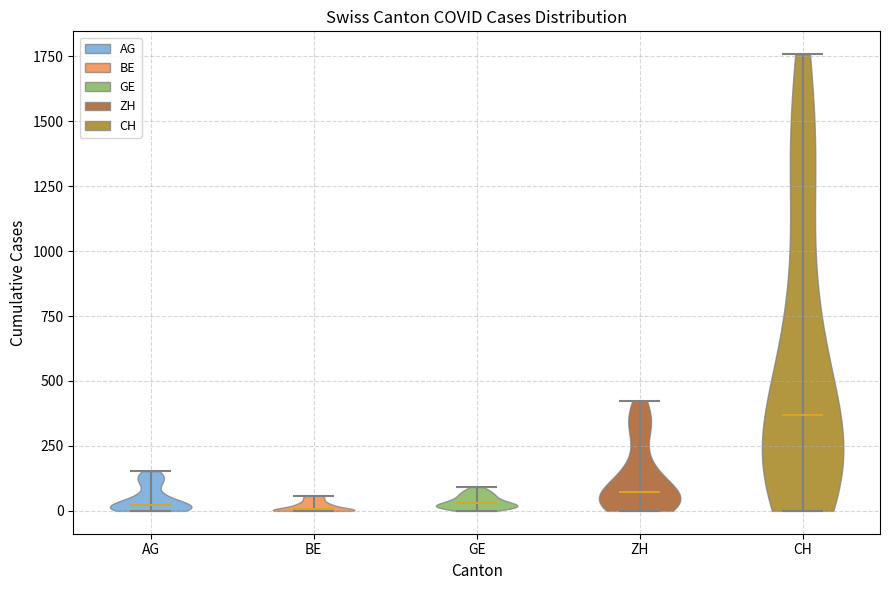

Reading left to right, read every violin against the y-axis: where its median line is, and the lowest and highest points it reaches. The values are not printed on the chart, so give them approximately, as read against the axis.

AG: median line 0, lowest point 0, highest point 150
BE: median line 0, lowest point 0, highest point 50
GE: median line 50, lowest point 0, highest point 100
ZH: median line 50, lowest point 0, highest point 400
CH: median line 350, lowest point 0, highest point 1750